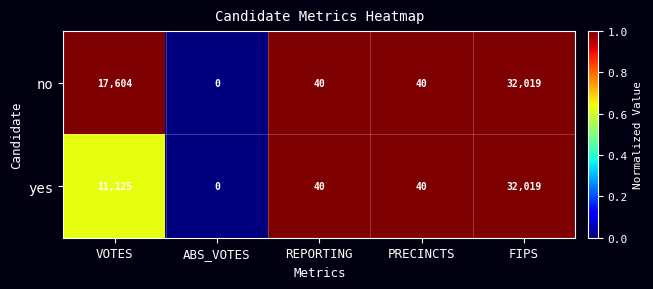

At which category is the sum across all series the highest?

FIPS